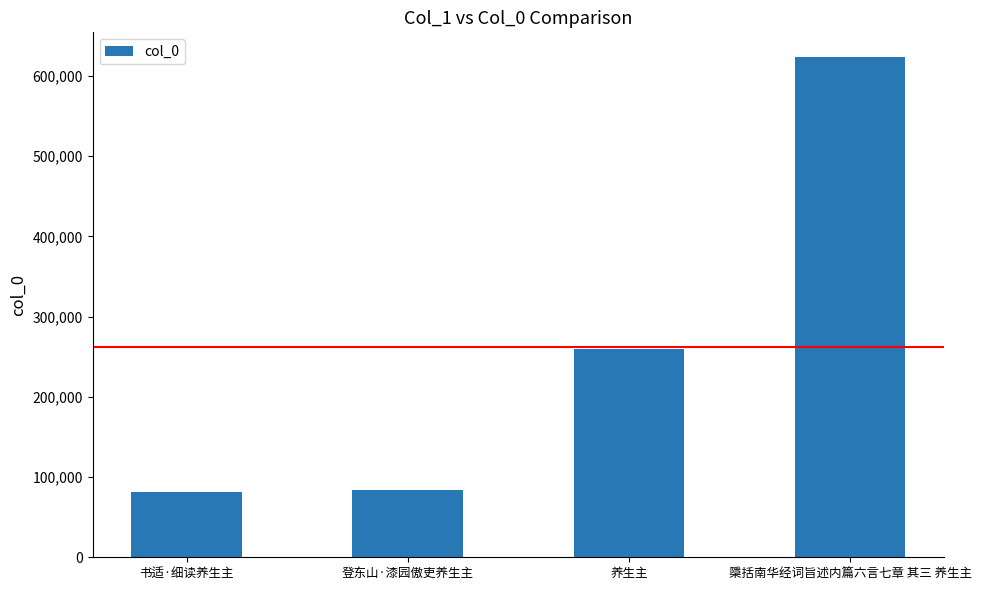

What is the minimum value shown in the chart?

81520